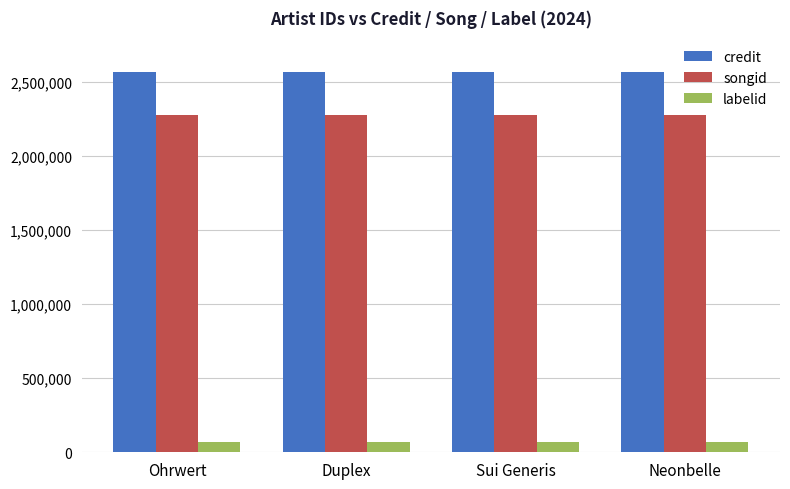

What is the label of the 1st bar from the left?

Ohrwert